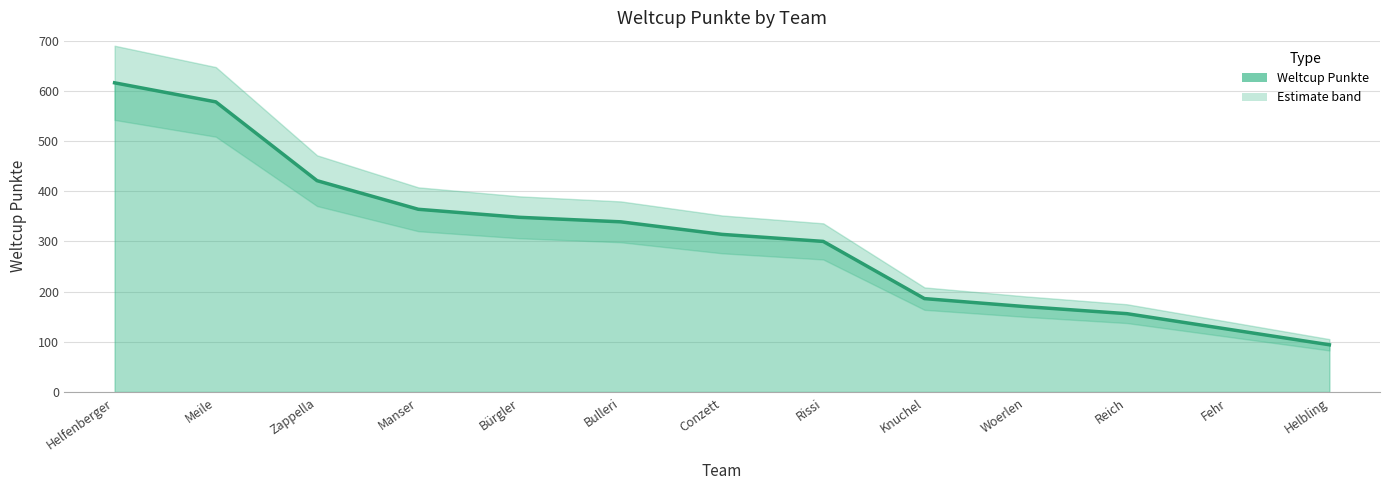

List the labels in order of value, smallest first.

Helbling, Fehr, Reich, Woerlen, Knuchel, Rissi, Conzett, Bulleri, Bürgler, Manser, Zappella, Meile, Helfenberger